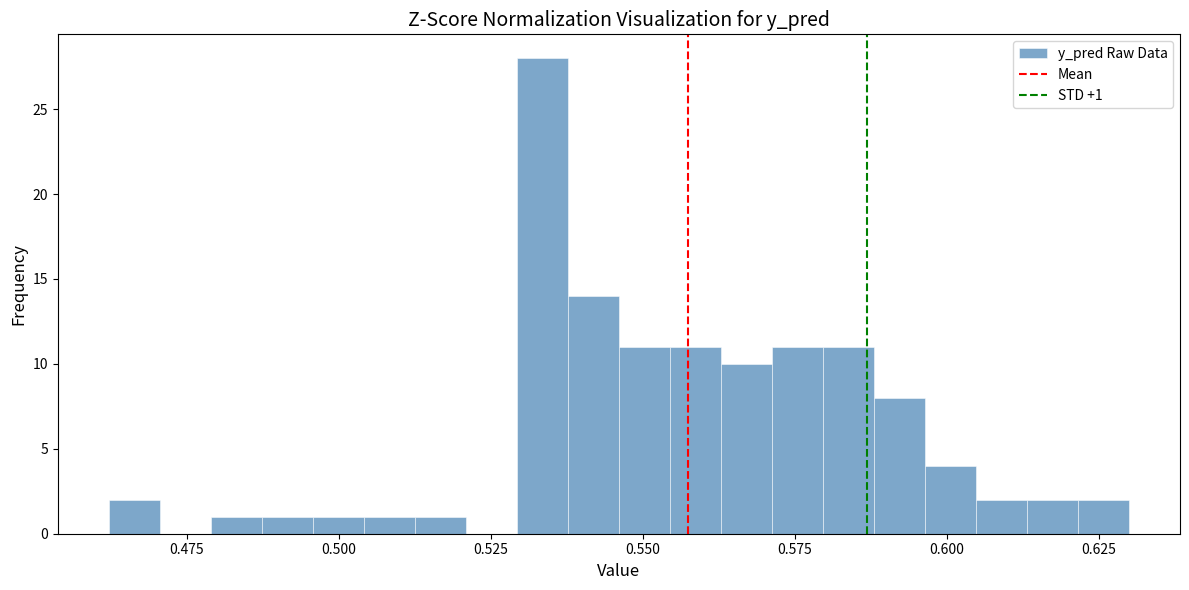

Read against the x-axis, roughly where is the centre of the tallest bar?

0.535